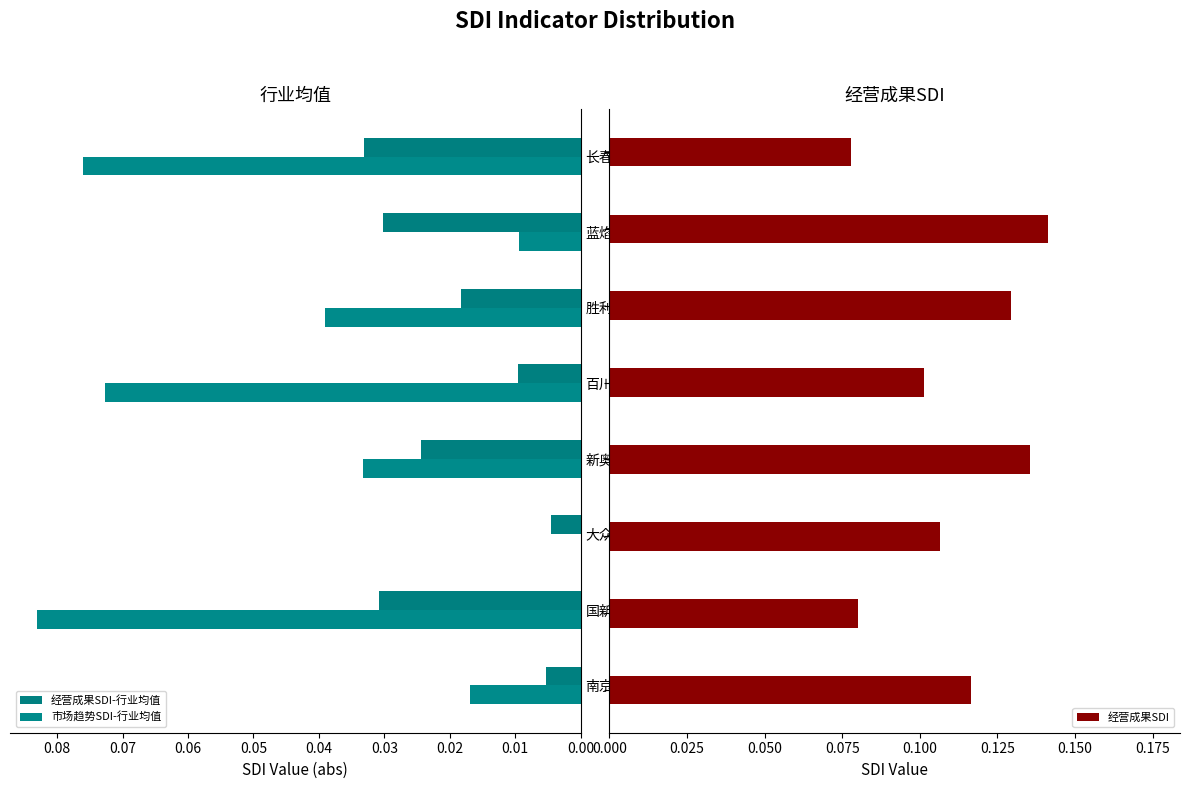

True or false: 经营成果SDI has a value of 0.2 at 0.00.

False